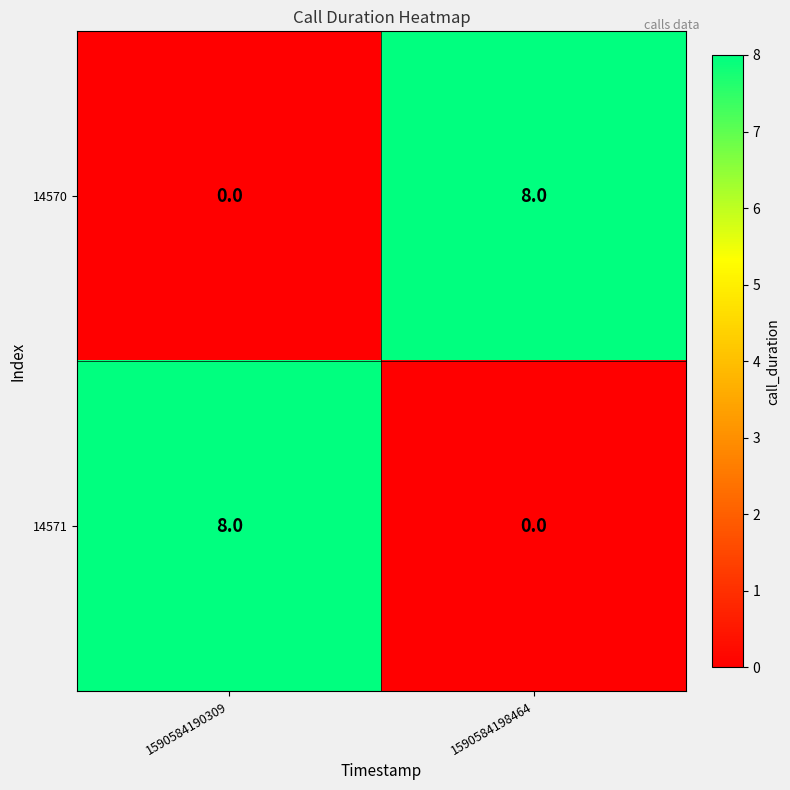

Reading left to right, what are all the values shown in this chart?

14570: 1590584190309=0	1590584198464=8
14571: 1590584190309=8	1590584198464=0